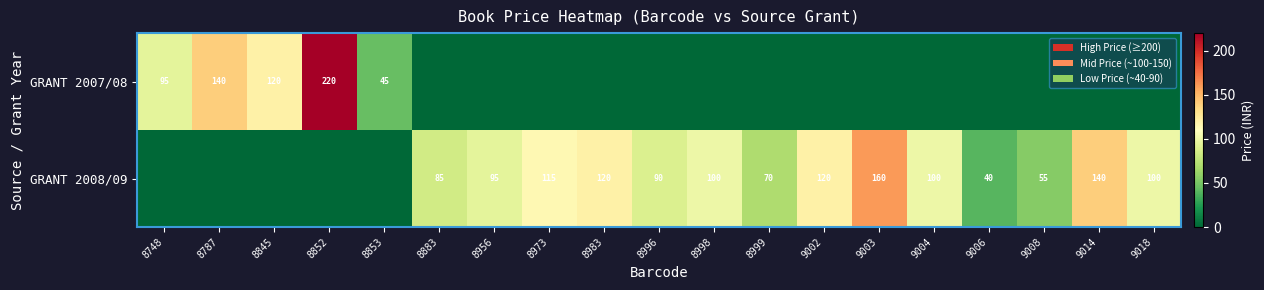

What is the difference between the GRANT 2008/09 values at 8883 and 9002?

35